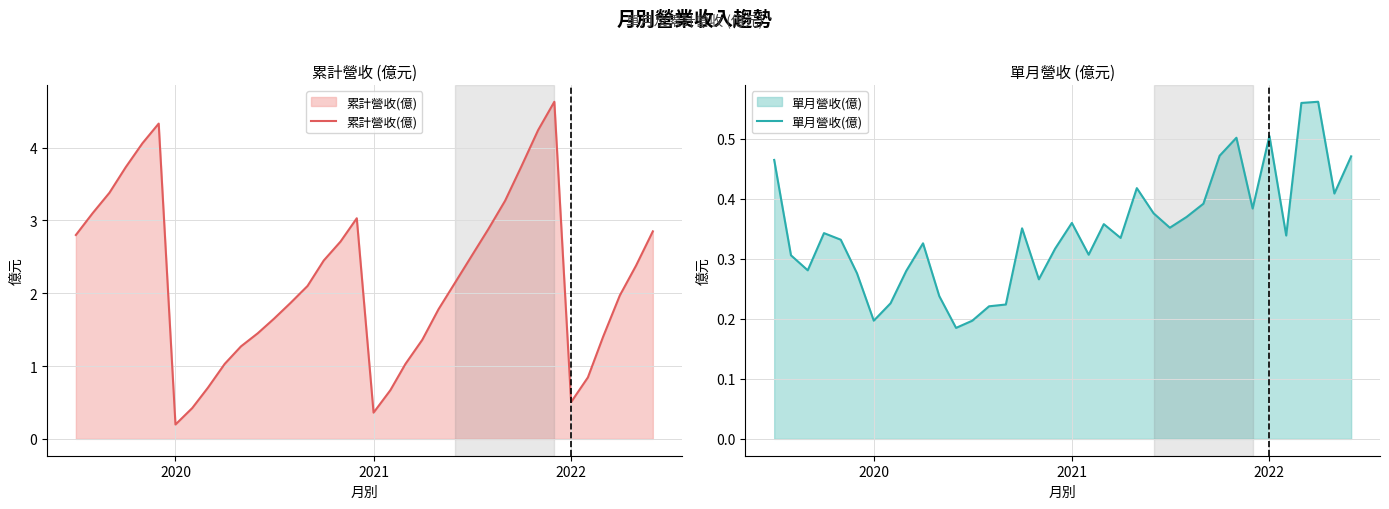

What is the highest value of the 累計營收(億) series?

4.6